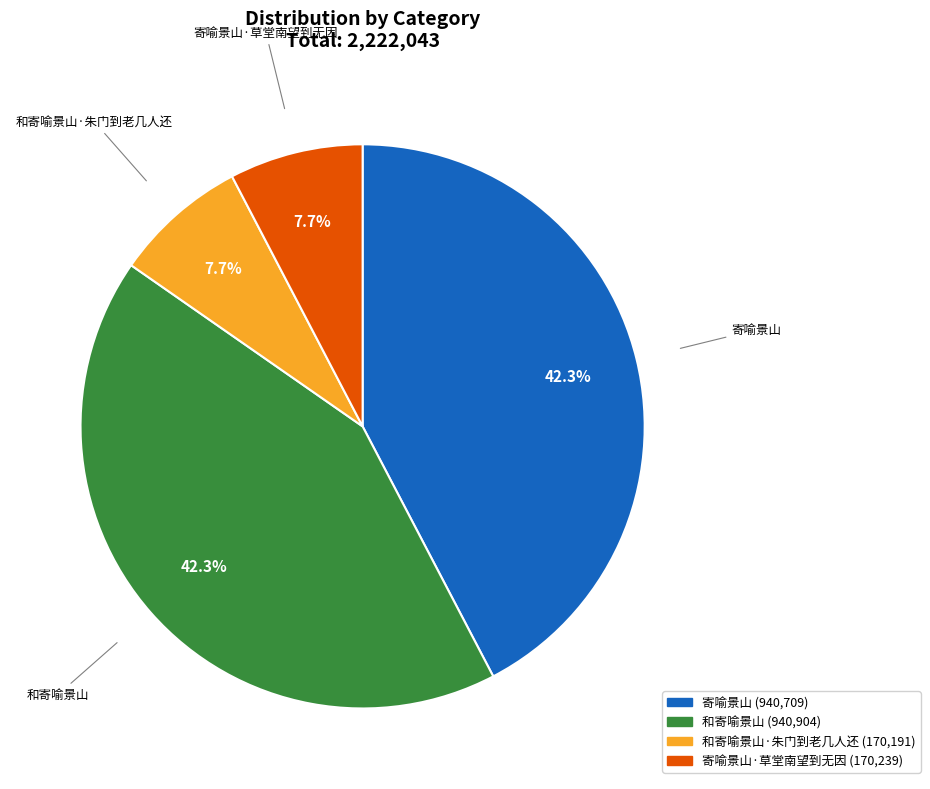

To the nearest percent, what is the difference between the largest and smallest slice percentages?

35%